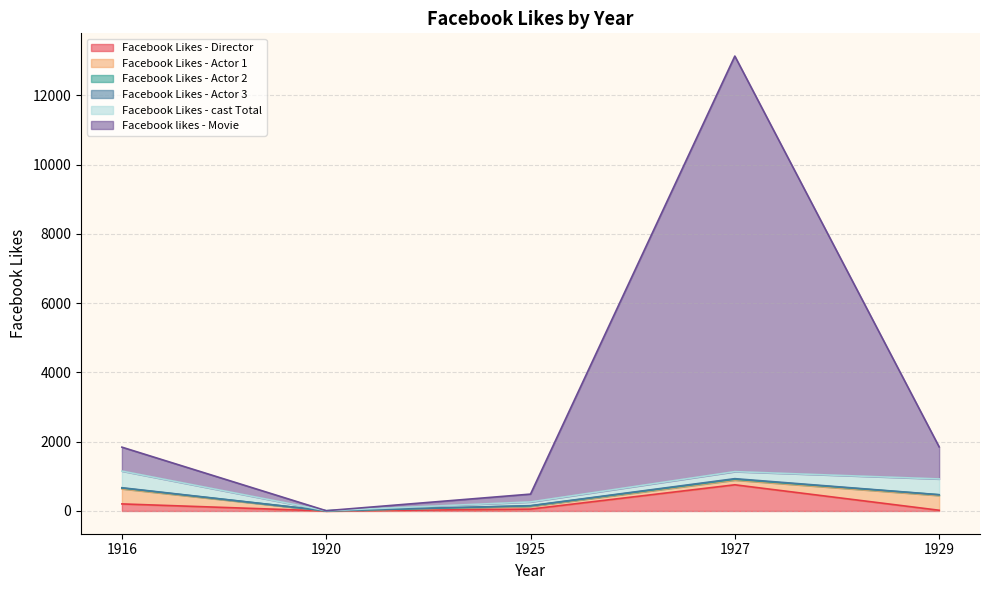

Between 1925 and 1920, which is larger?

1925